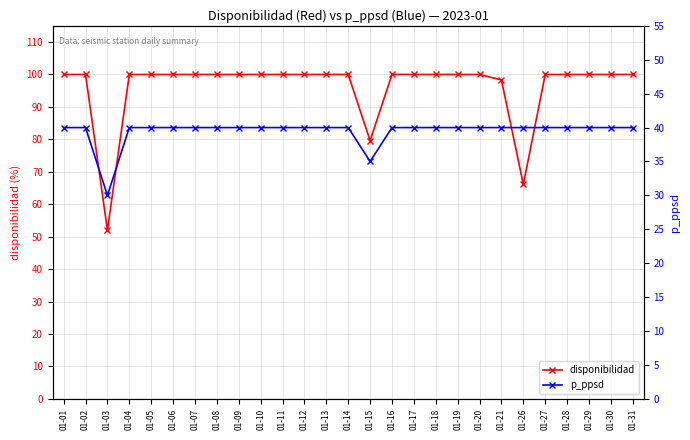

What are all the series names shown in the legend?

disponibilidad, p_ppsd